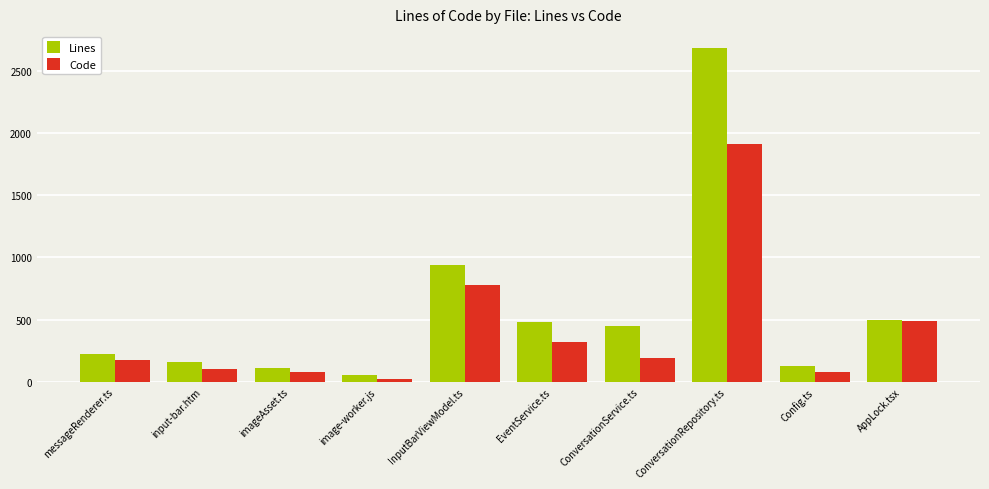

What is the value of the Code bar at the 10th from the left?

490